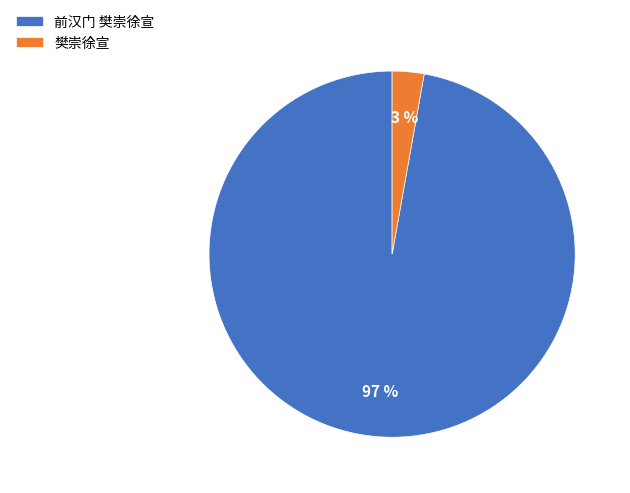

How many segments does this pie chart have?

2